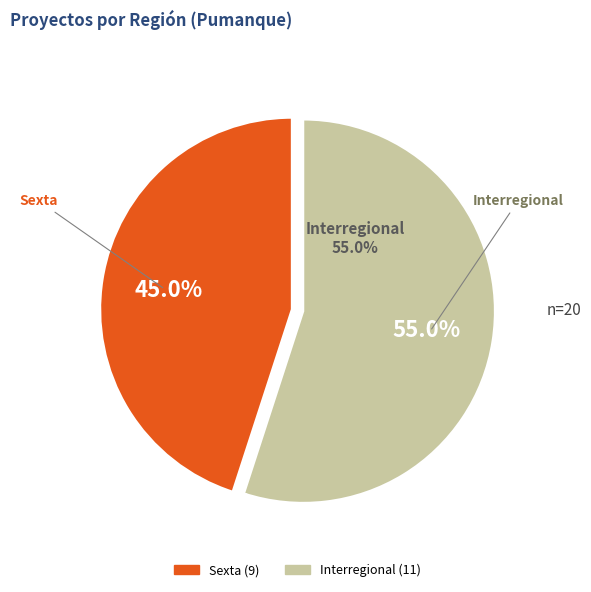

Which category accounts for the majority?

Interregional